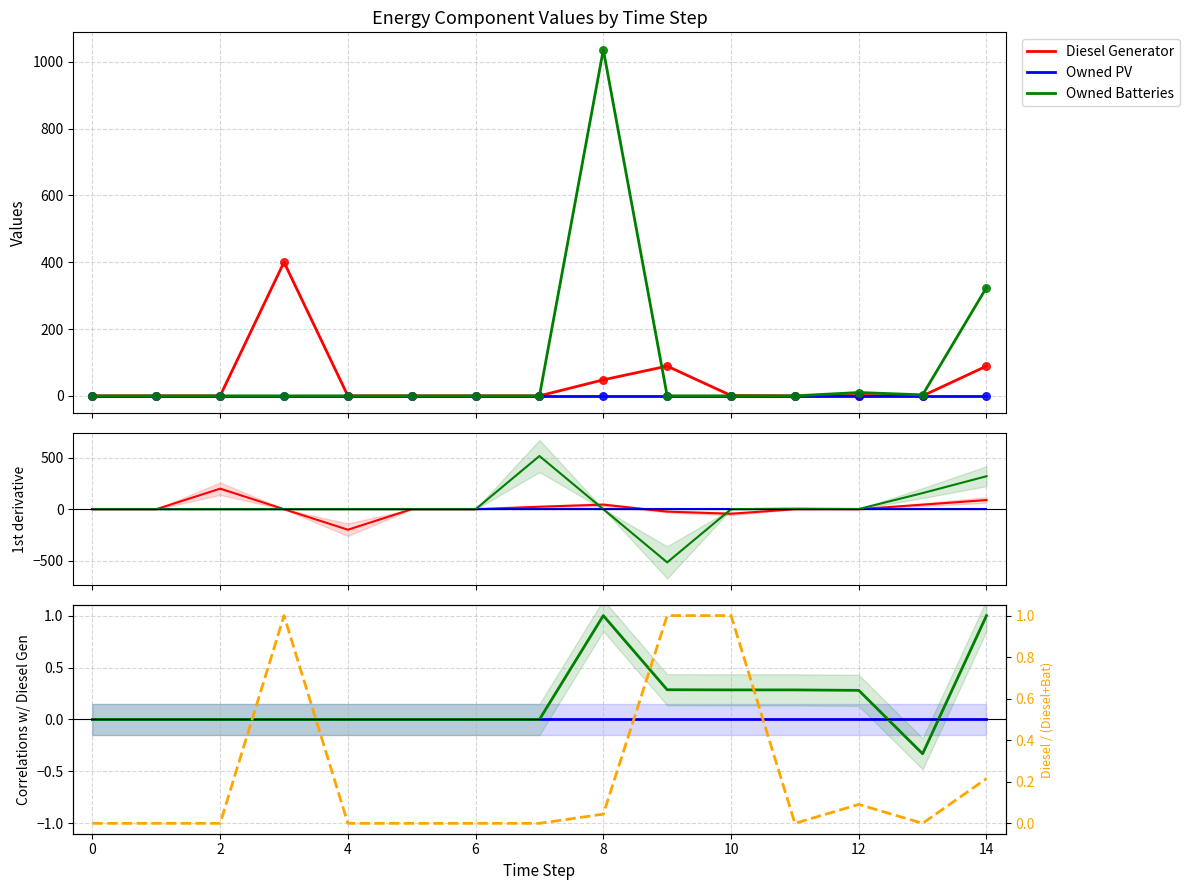

Is the value of Owned Batteries at 10 greater than the value of Diesel Generator at −2?

No